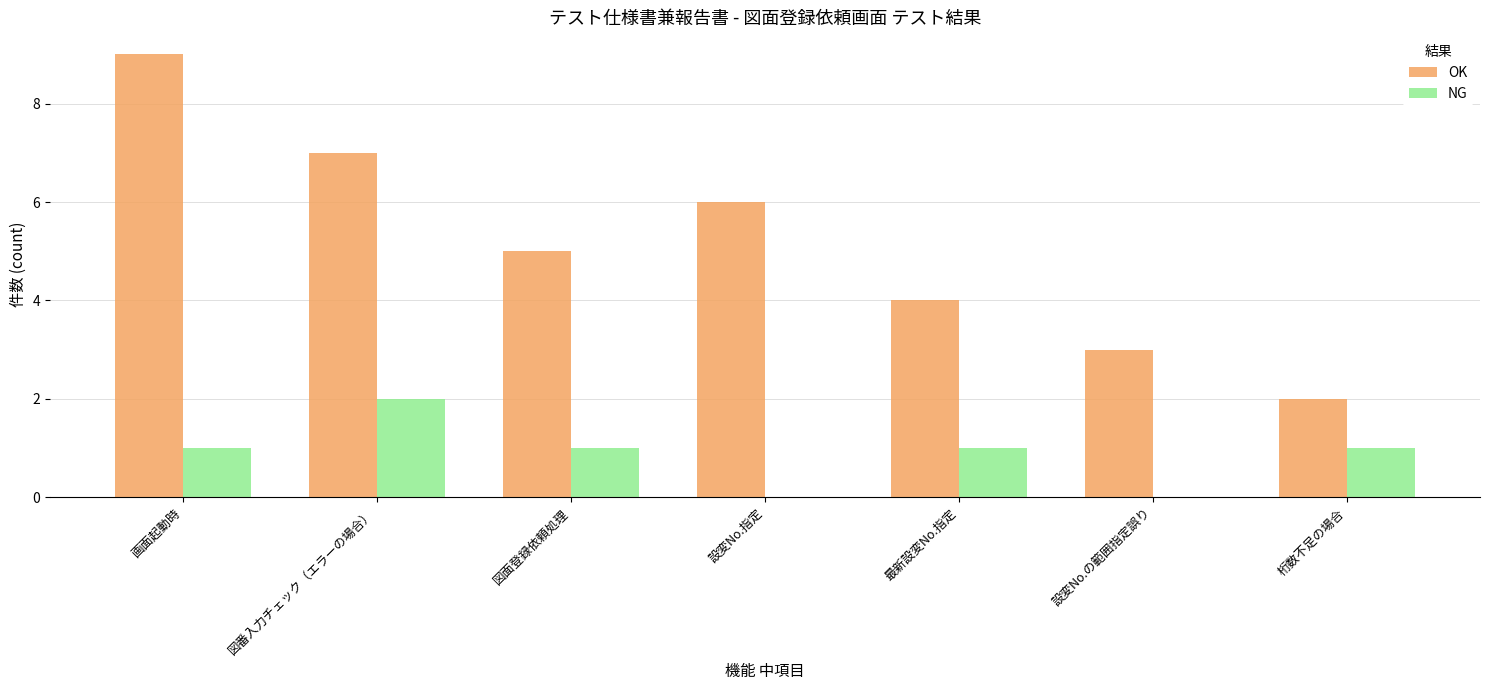

What is the total value across all series at 図番入力チェック（エラーの場合）?

9